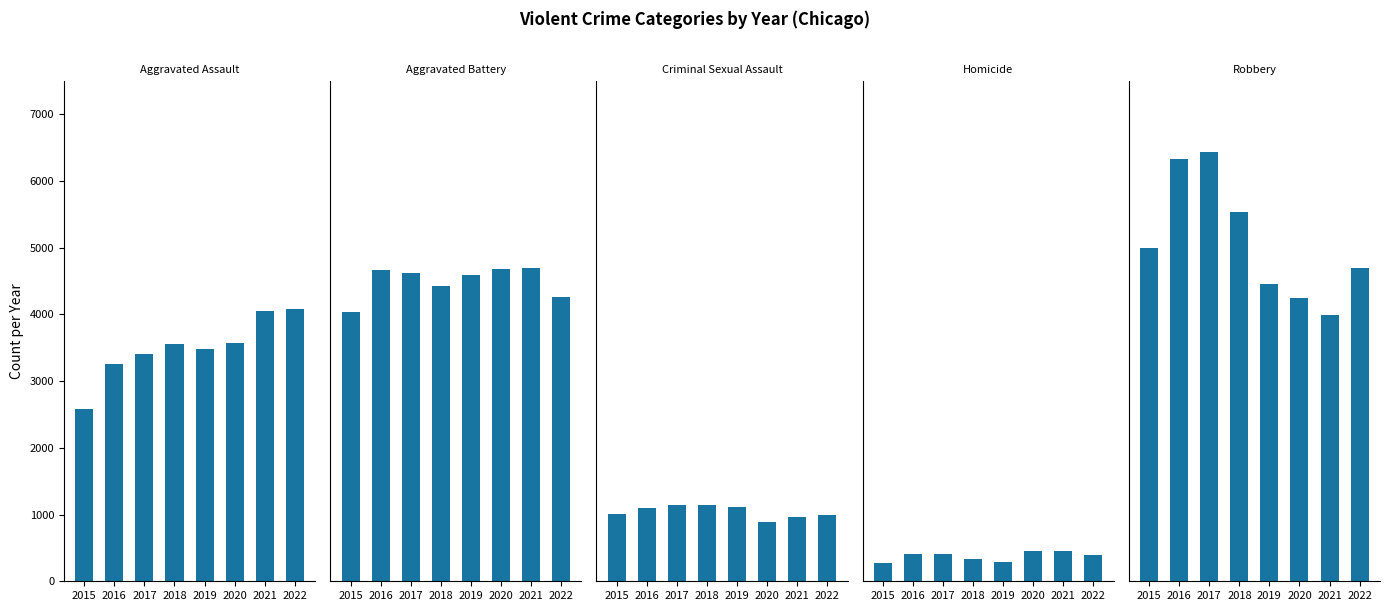

Rank the categories by Criminal Sexual Assault value from lowest to highest.

2020, 2021, 2022, 2015, 2016, 2019, 2018, 2017